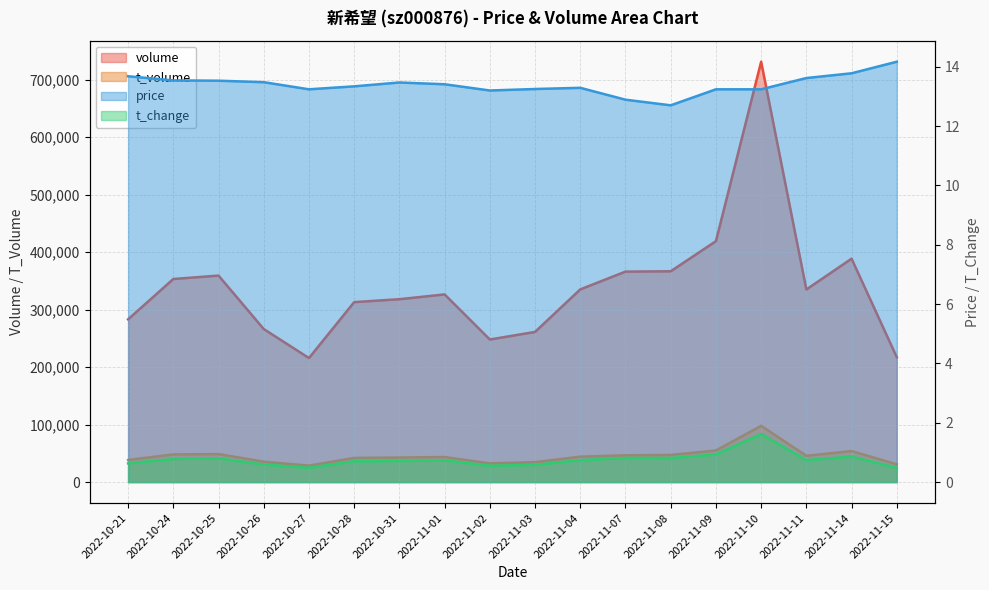

What is the smallest value displayed?

0.5